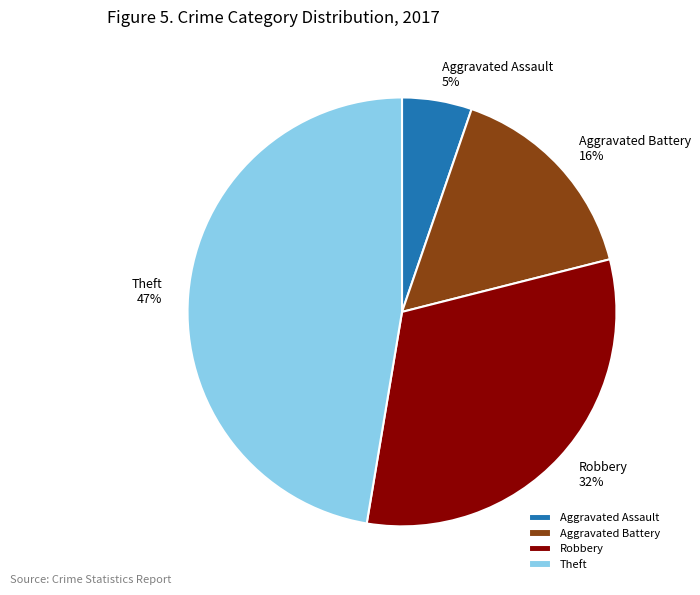

What is the largest slice in the pie chart?

Theft